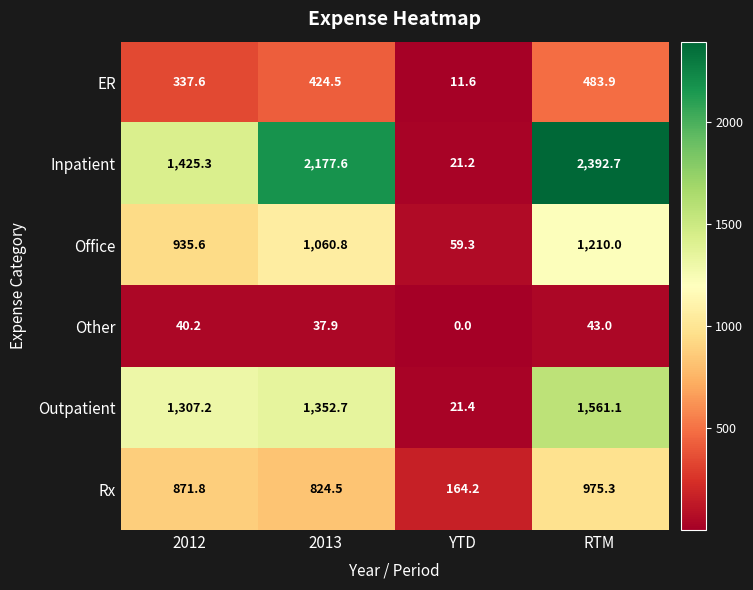

Reading left to right, transcribe all the data shown in this chart.

ER: 337.6	424.5	11.6	483.9
Inpatient: 1425.3	2177.6	21.2	2392.7
Office: 935.6	1060.8	59.3	1210.0
Other: 40.2	37.9	0.0	43.0
Outpatient: 1307.2	1352.7	21.4	1561.1
Rx: 871.8	824.5	164.2	975.3